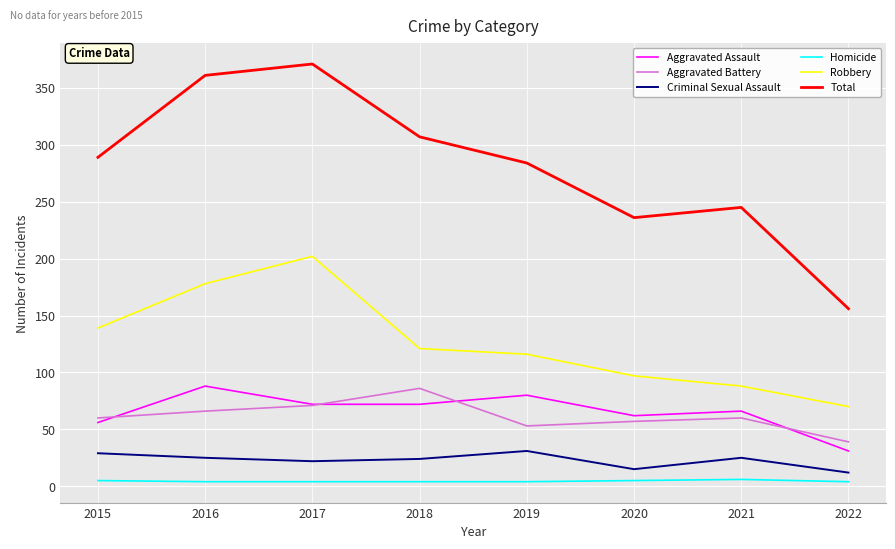

True or false: Robbery and Total cross at least once.

False